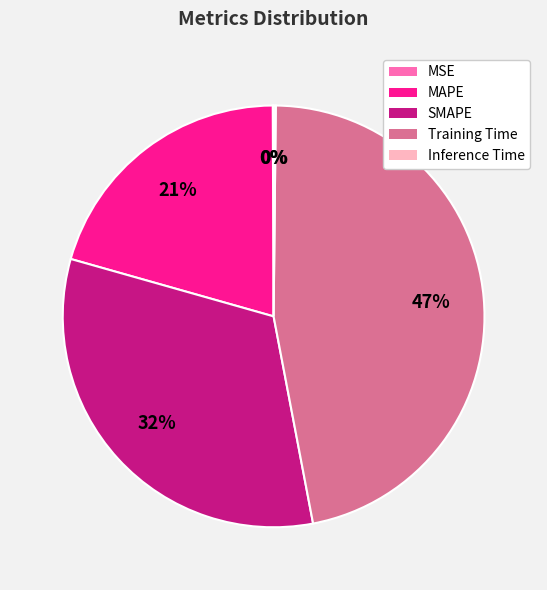

Which slice is the largest?

Training Time